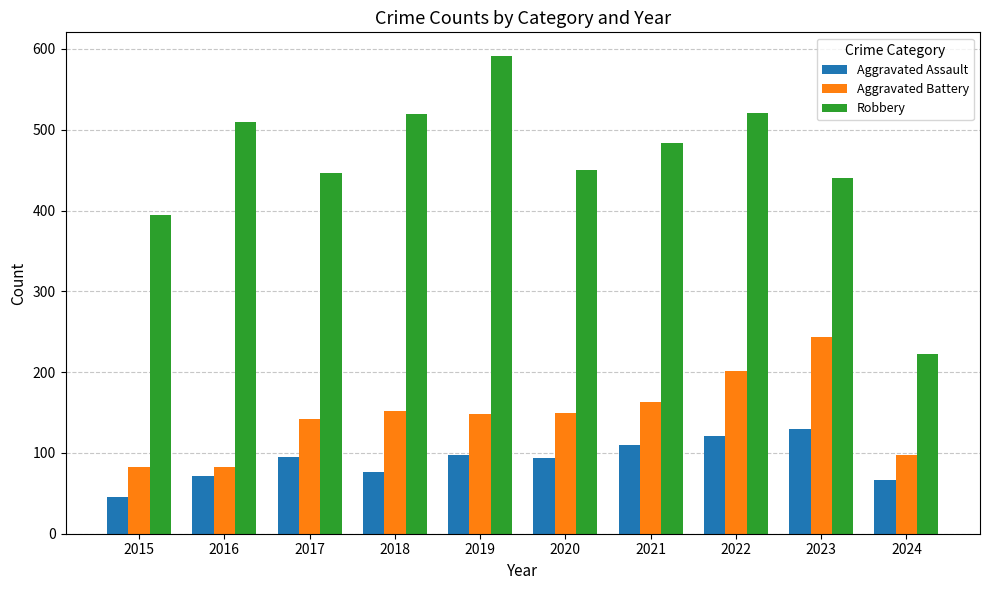

What is the greatest value displayed?

591